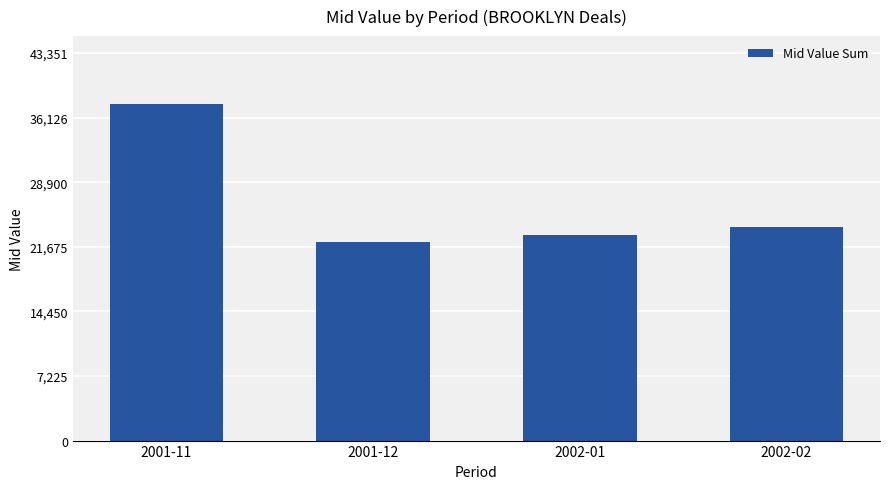

What is the sum of the values at 2001-12 and 2001-11?

59883.0